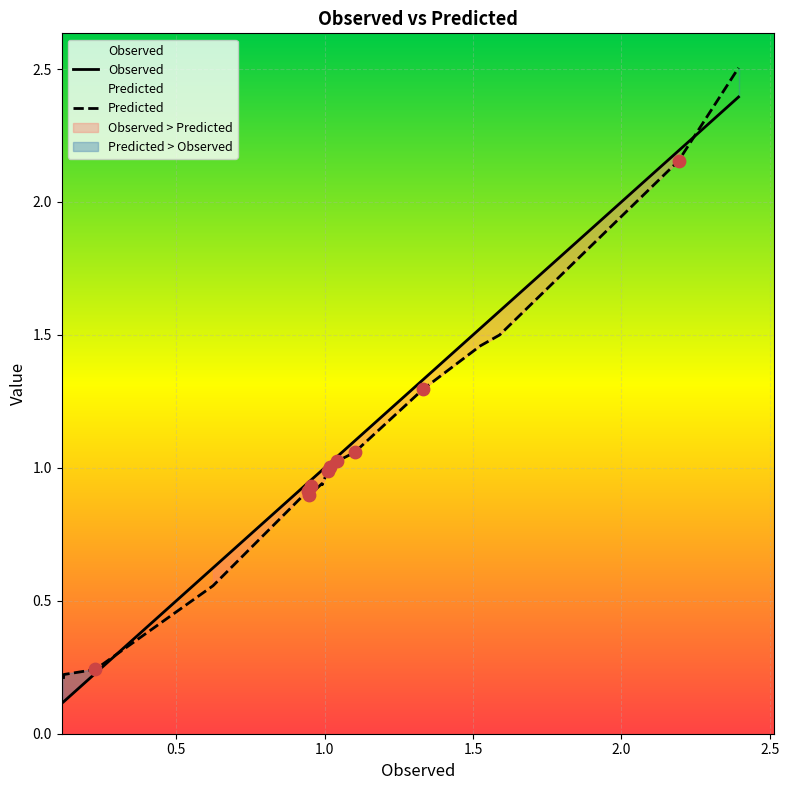

What is the maximum value for Observed?

2.4